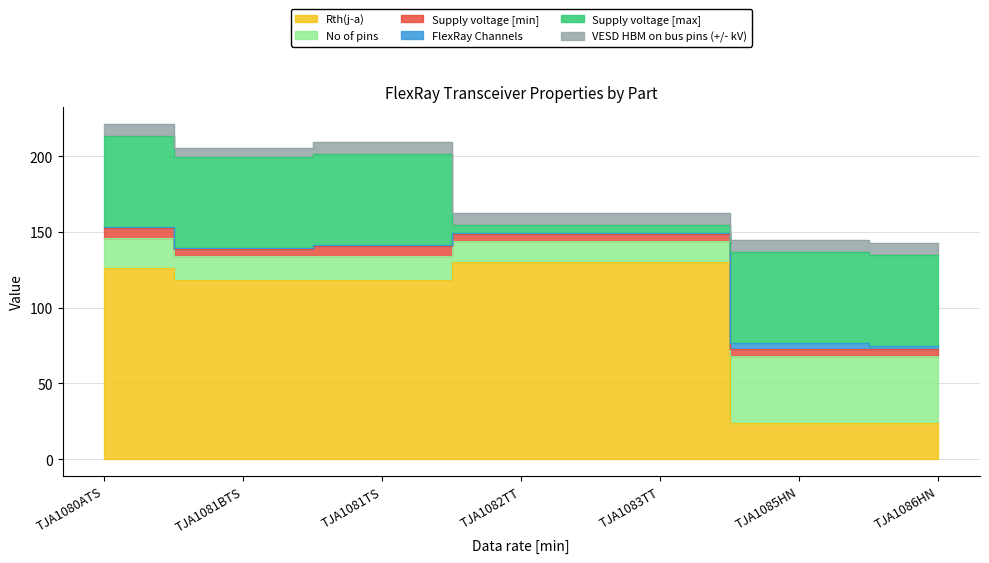

What is the approximate value of Supply voltage [min] at TJA1081TS?

6.5